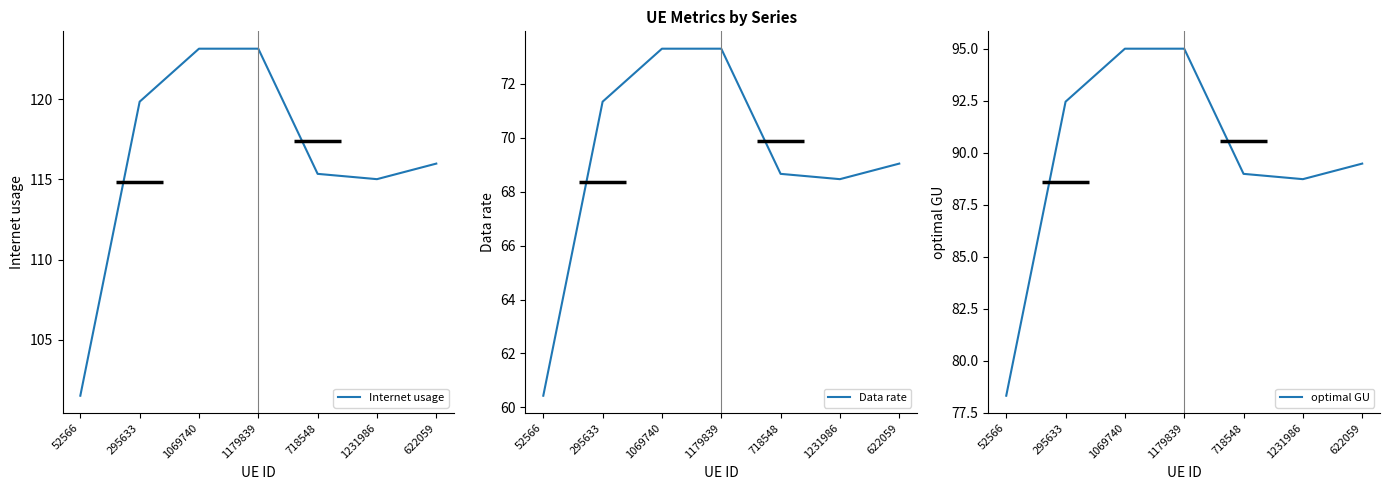

At which label does optimal GU reach its peak?

1179839